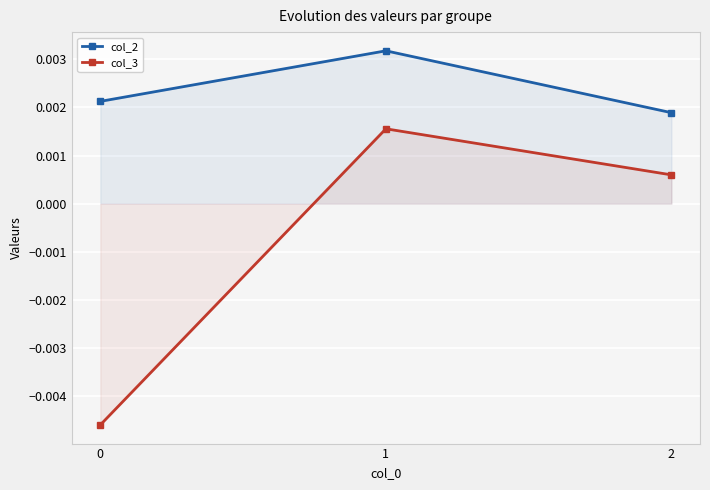

At which category does the chart reach its peak across all series?

1